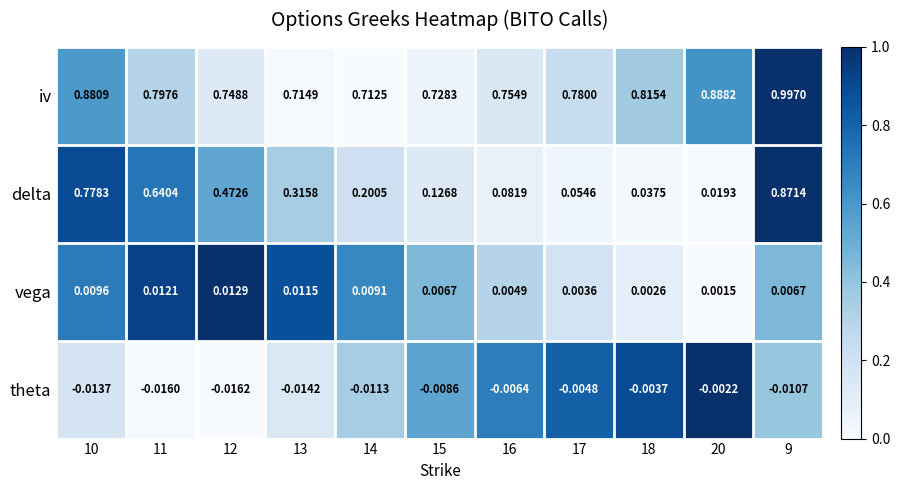

At how many categories does at least one series exceed 0?

11